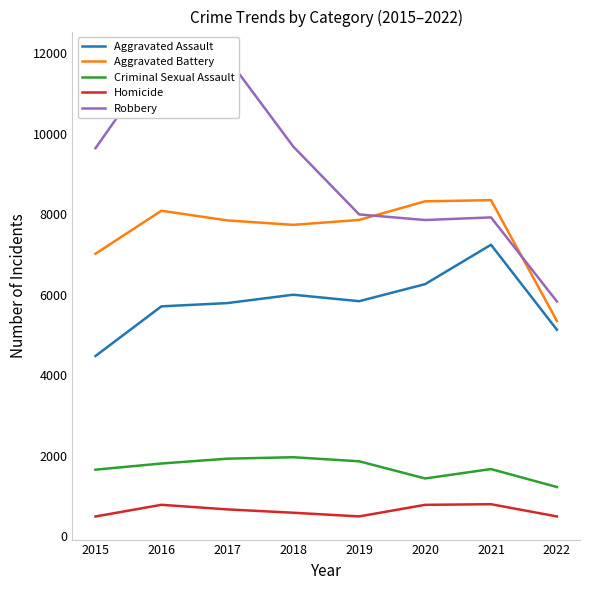

True or false: Homicide has more than 2 points higher than both neighbors.

False